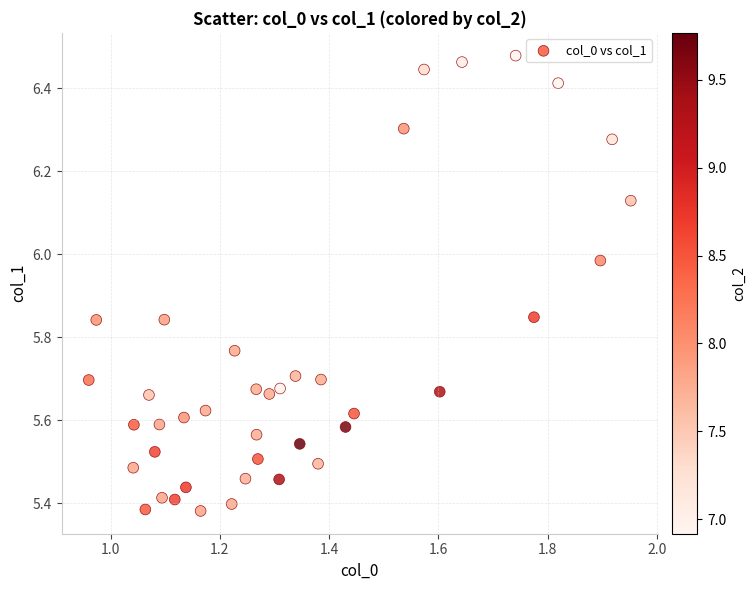

What is the range of Y values (max minus min)?

1.1